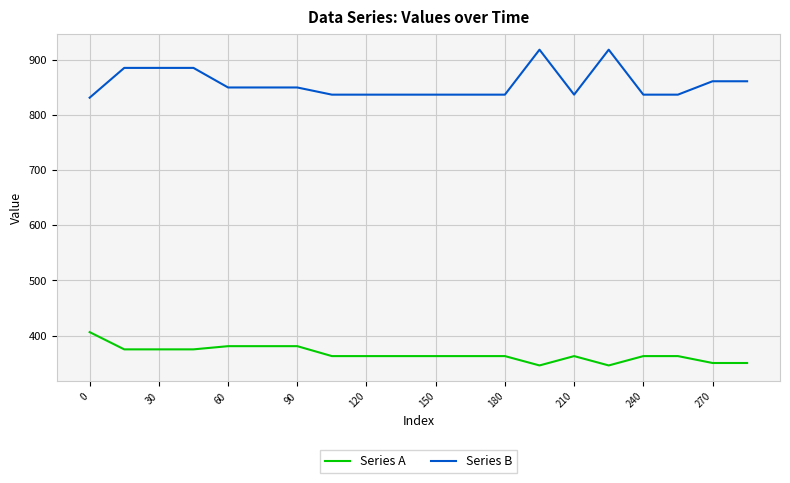

List the series in order of their peak value, lowest first.

Series A, Series B